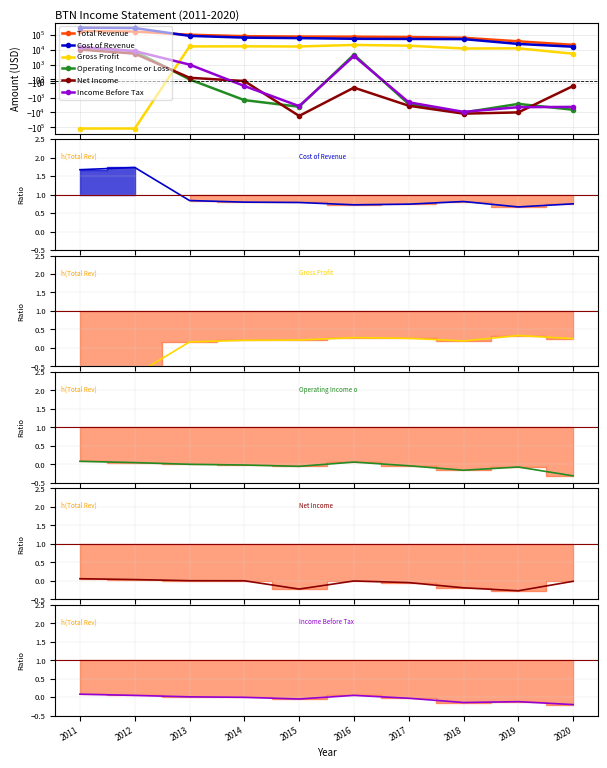

True or false: Cost of Revenue has more than 0 interior local peaks.

True